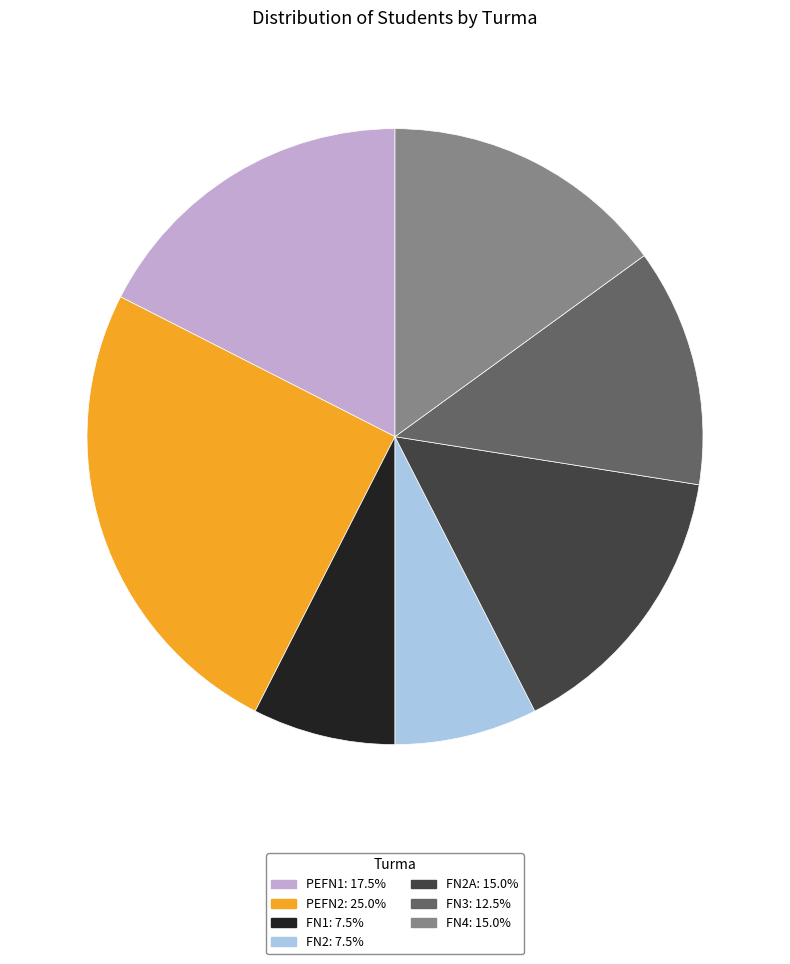

Approximately how many times larger is the value at FN4: 15.0% compared to FN2A: 15.0%?

1.0